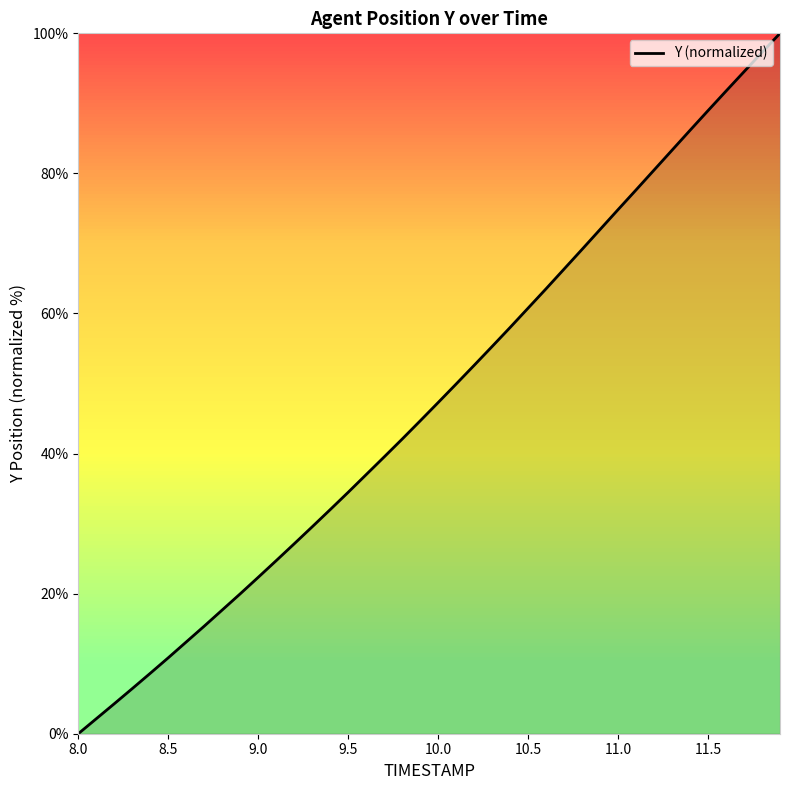

What is the difference between the maximum and minimum values?

100.0